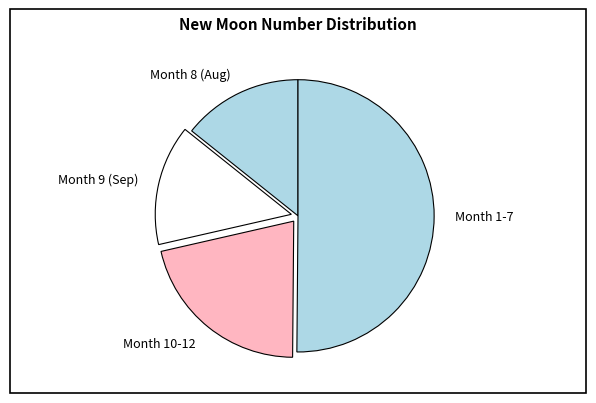

Approximately how many times larger is the value at Month 10-12 compared to Month 9 (Sep)?

1.5